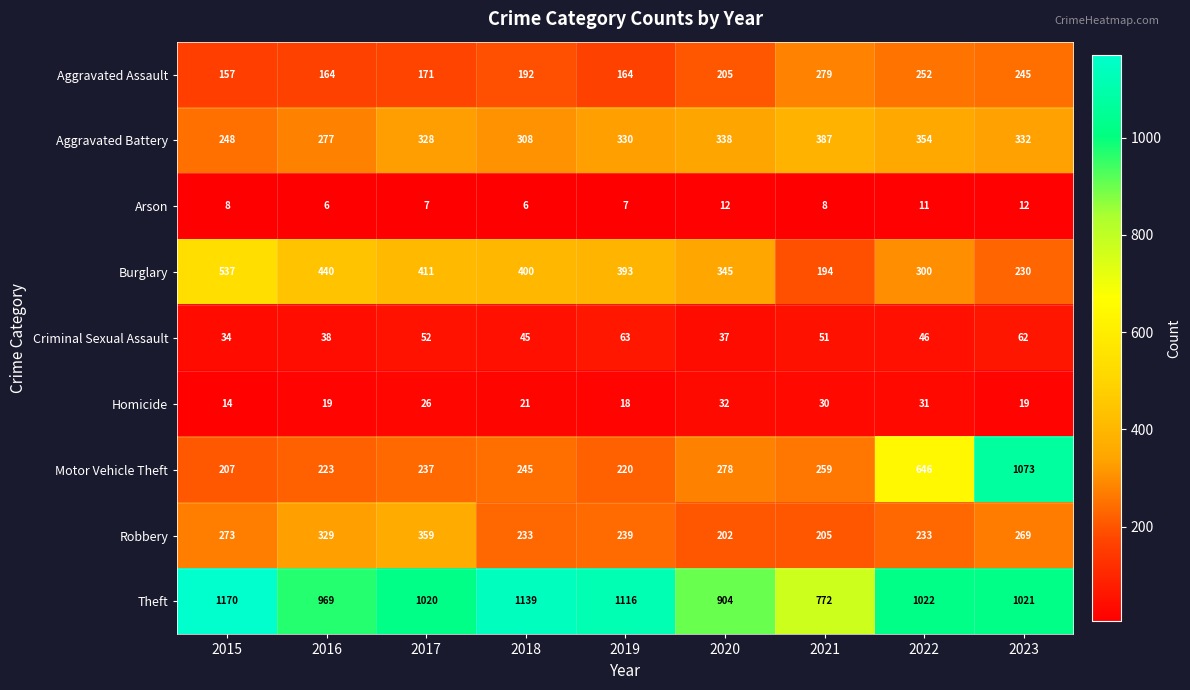

Is it true that Aggravated Assault equals 440 at 2022?

False